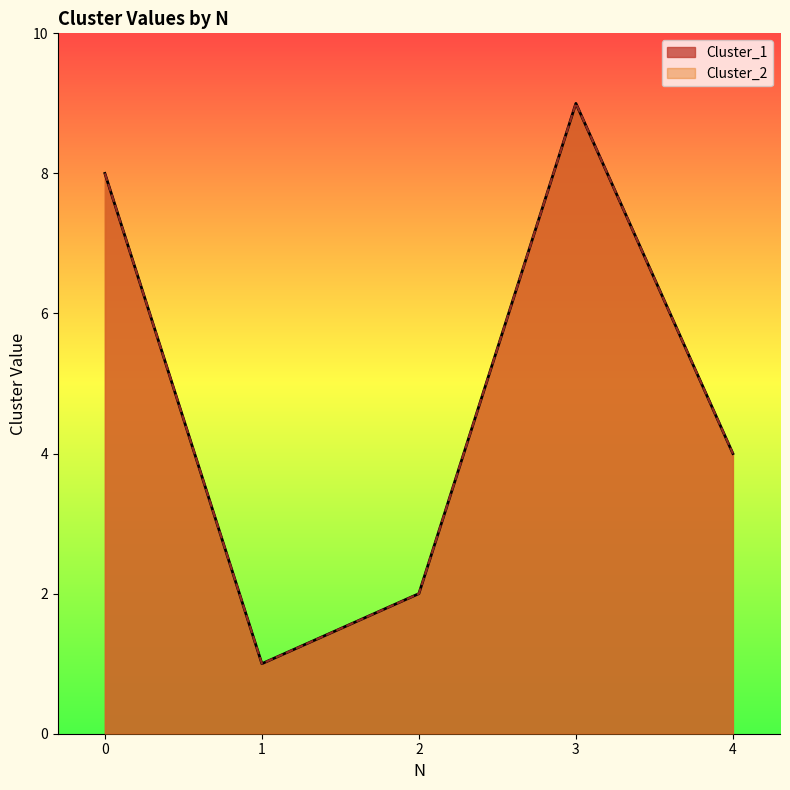

What is the value of the Cluster_2 point at the 1st from the left?

8